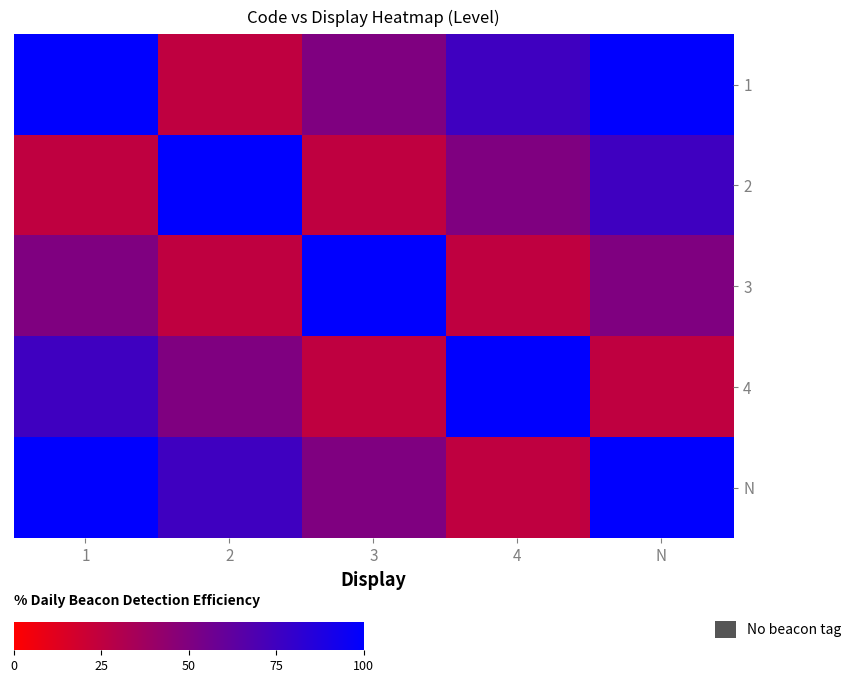

Which series has the widest spread of values?

1